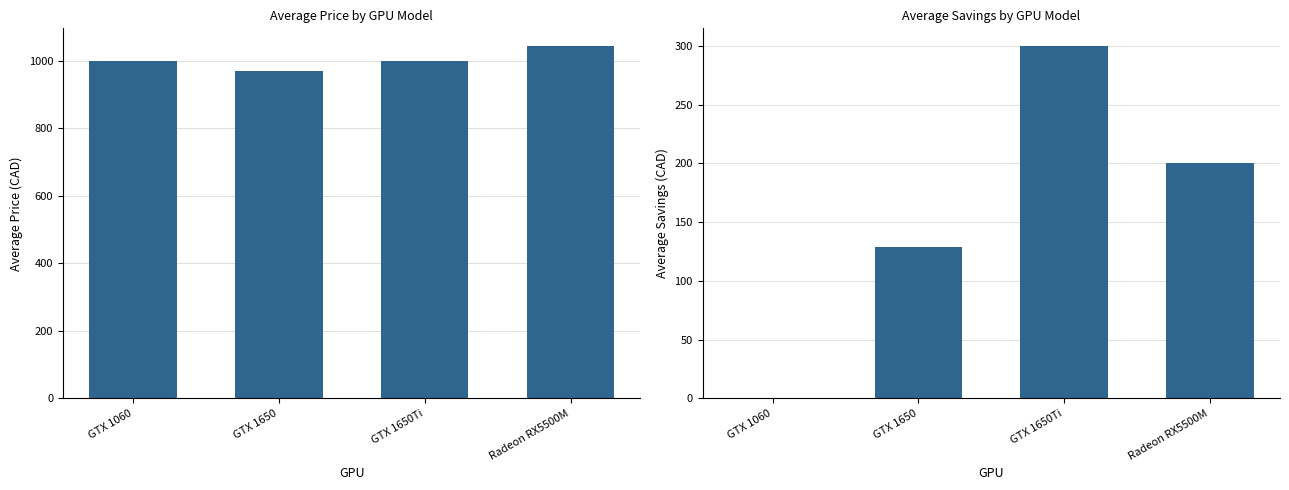

What is the total value across all series at Radeon RX5500M?

1244.0